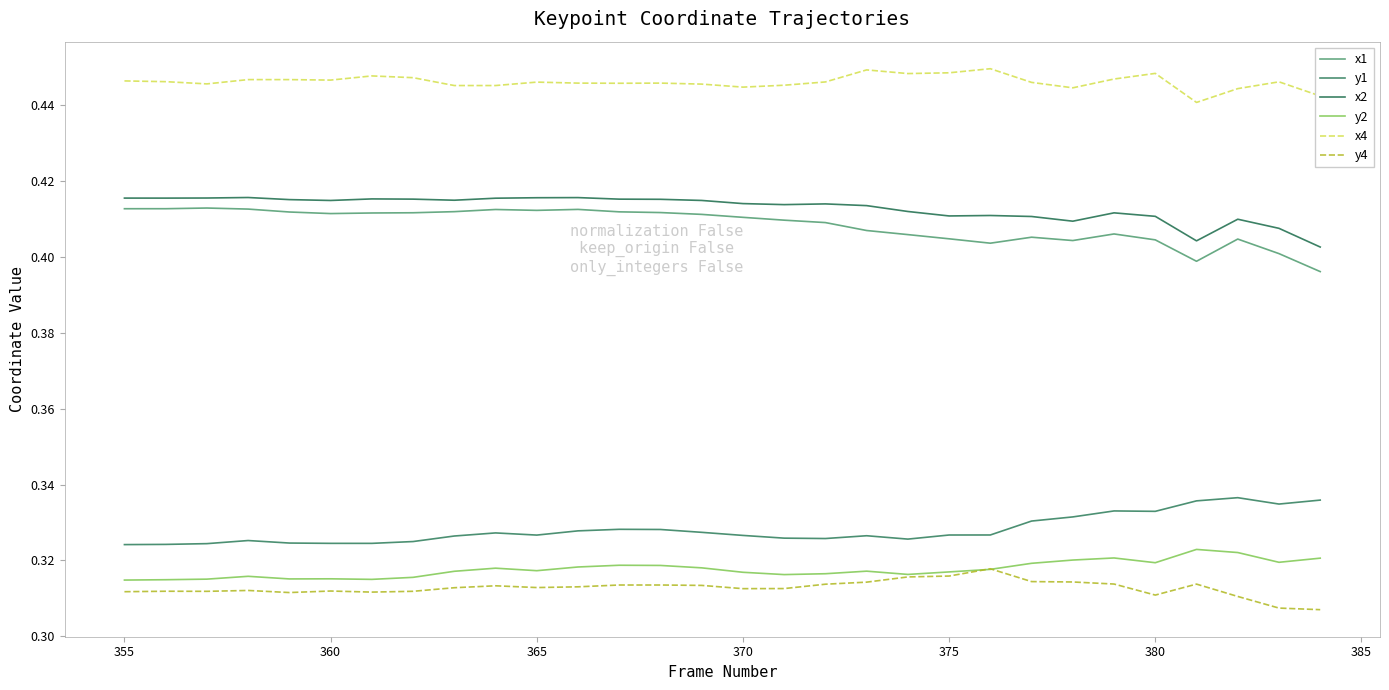

How many interior local valleys does the x2 series have?

7